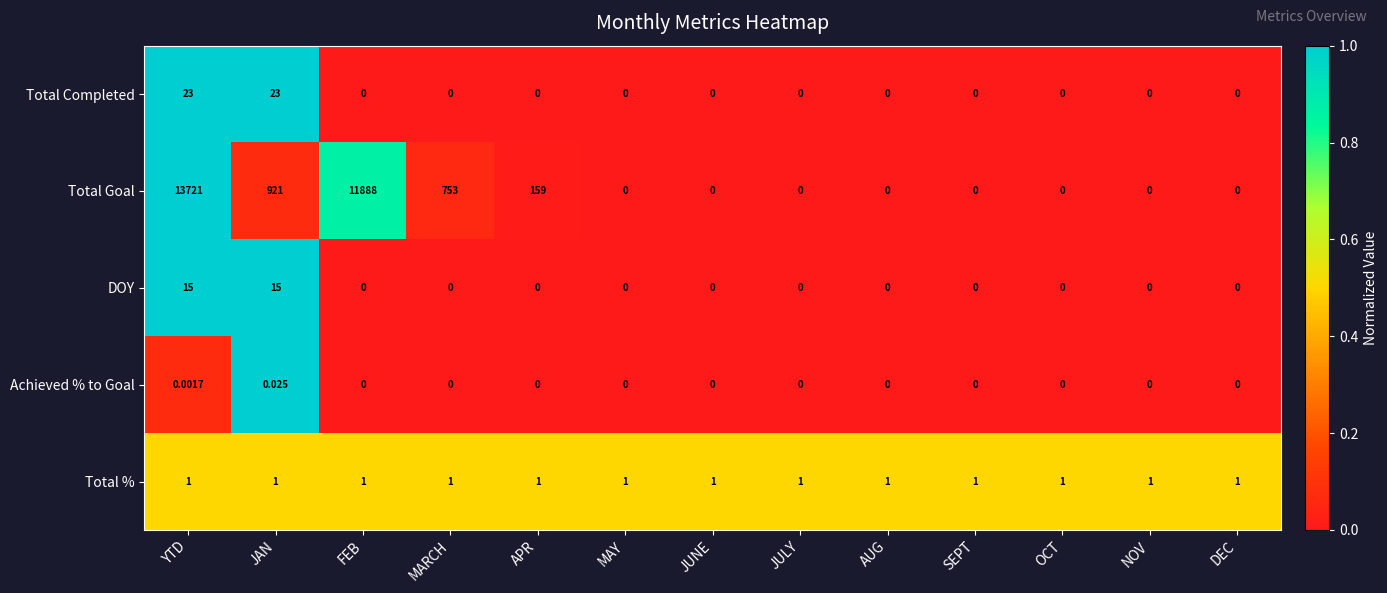

Which series has the largest total across all categories?

Total Goal